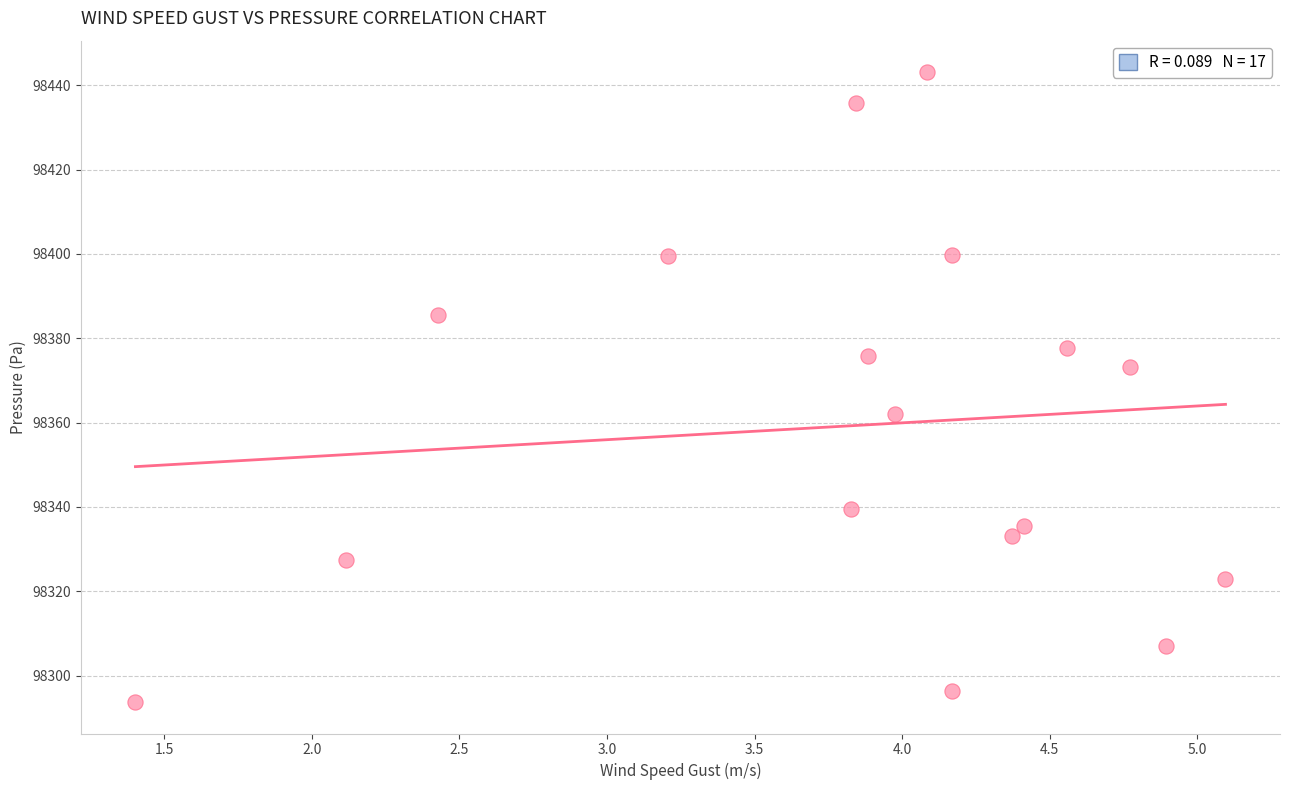

What is the range of Y values (max minus min)?

149.3